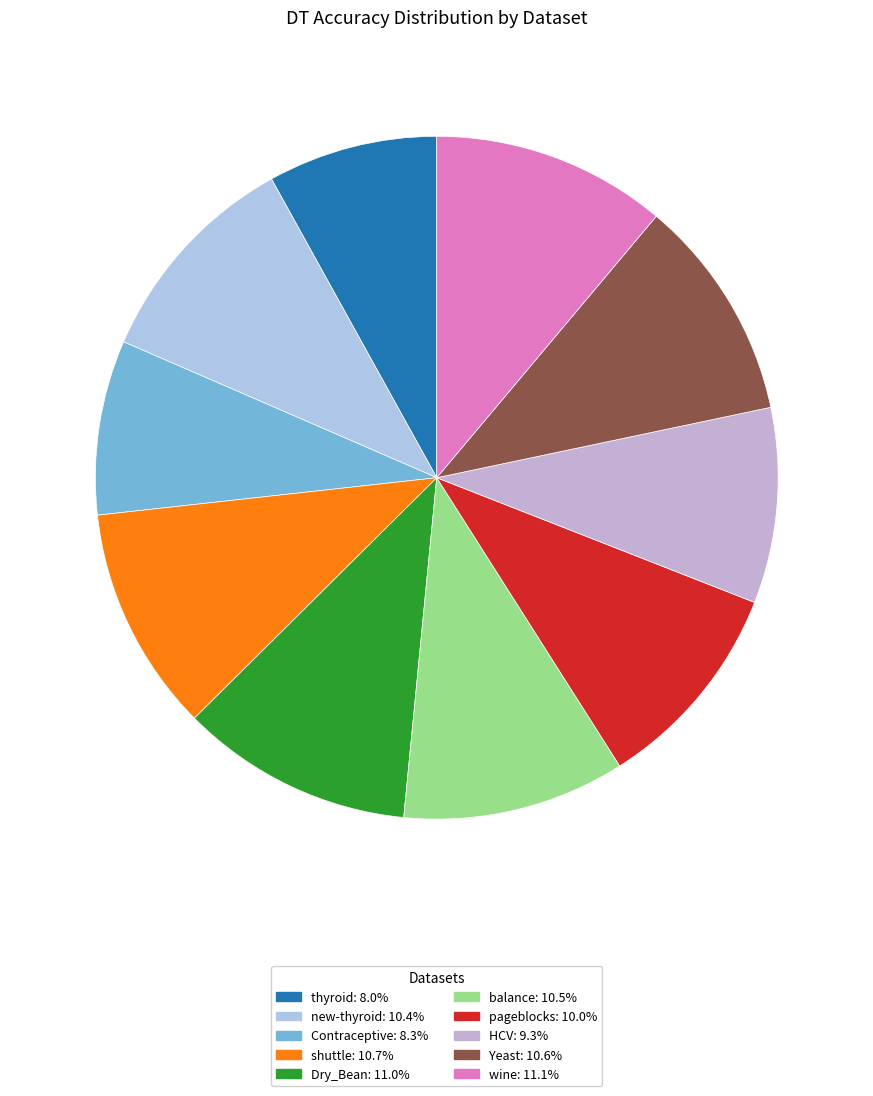

To the nearest percent, what is the average slice percentage?

10%